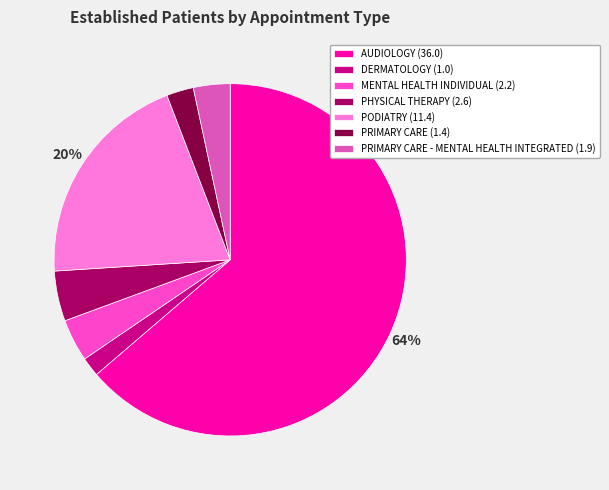

The PRIMARY CARE (1.4) slice represents 2% of the pie. True or false?

True